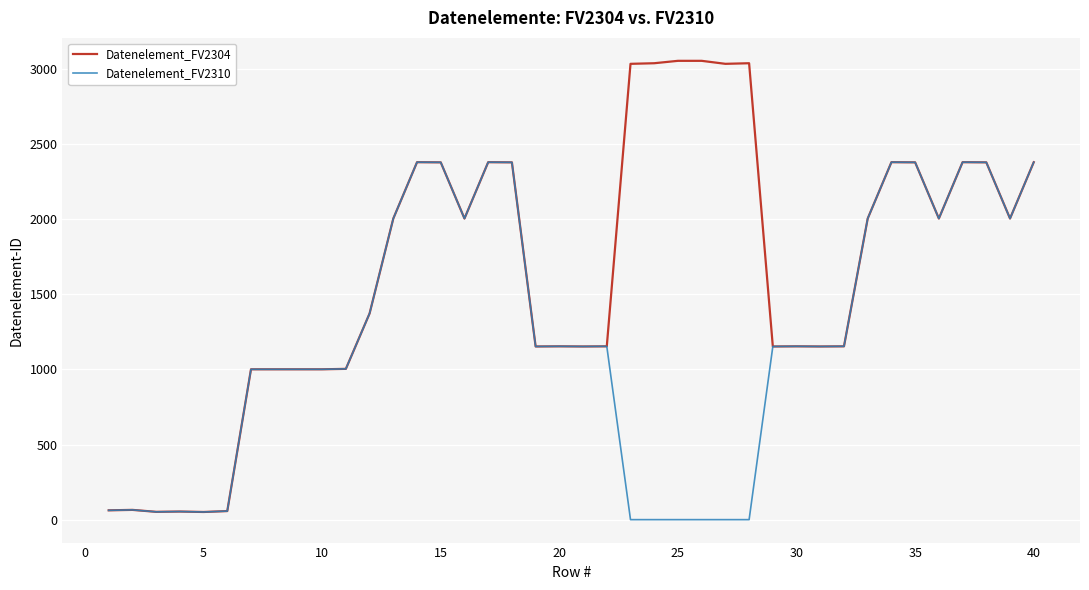

What is the greatest value displayed?

3055